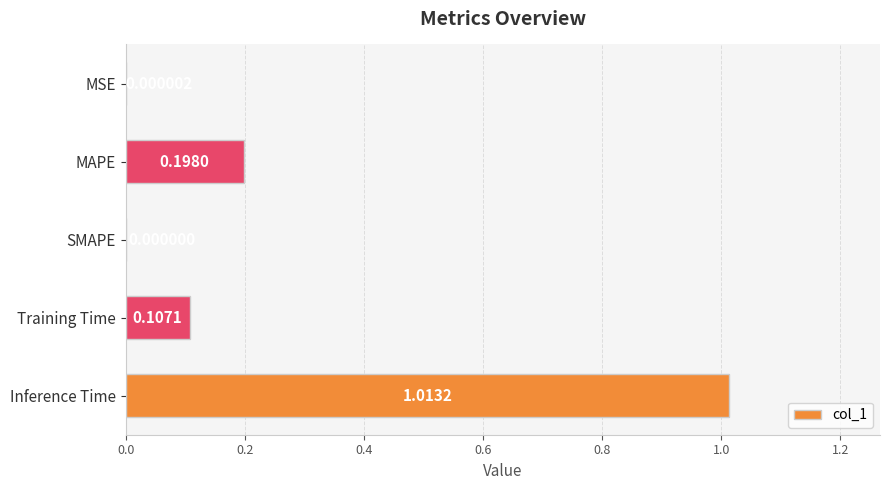

Which category has the highest value across all series?

Inference Time